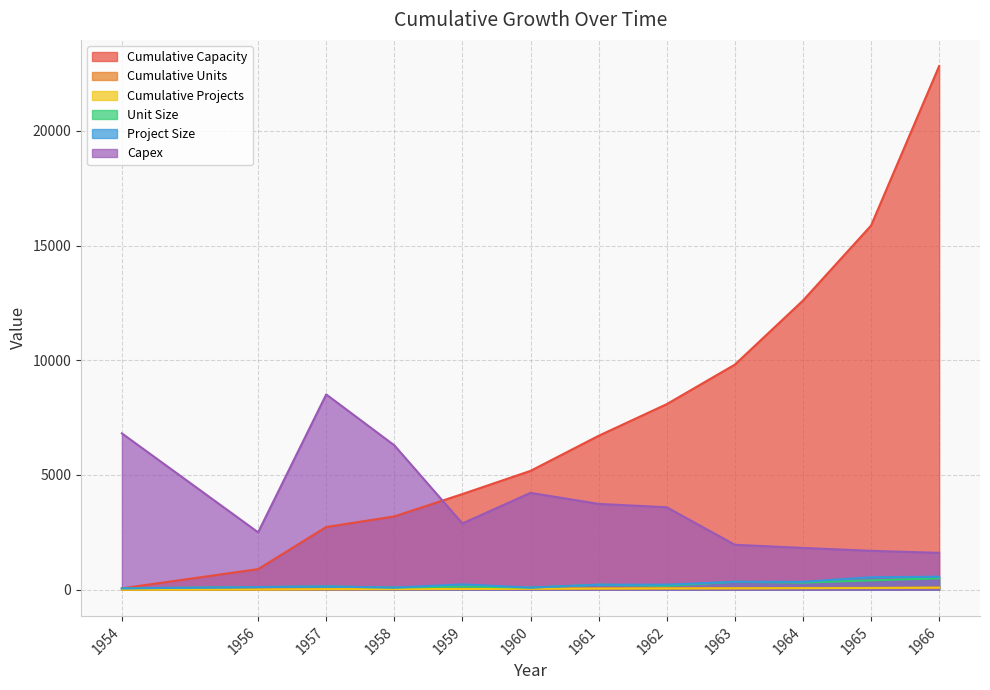

Where is Unit Size nearest to the value 278?

1964